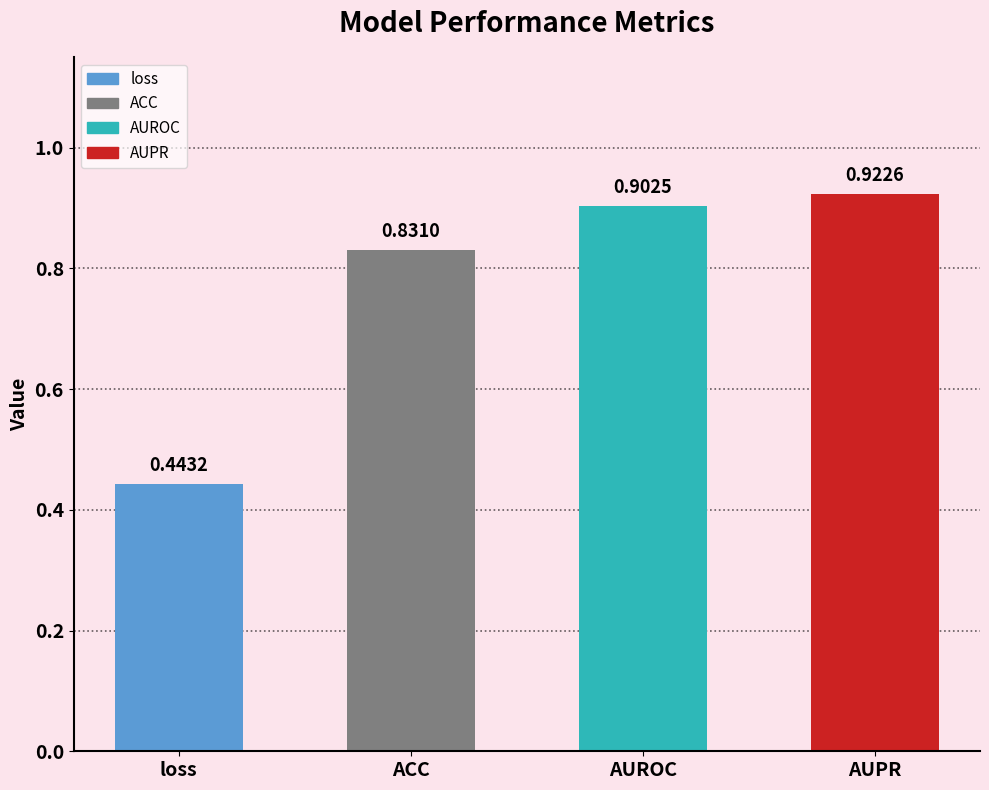

The chart shows a value of 1.4 at ACC. True or false?

False